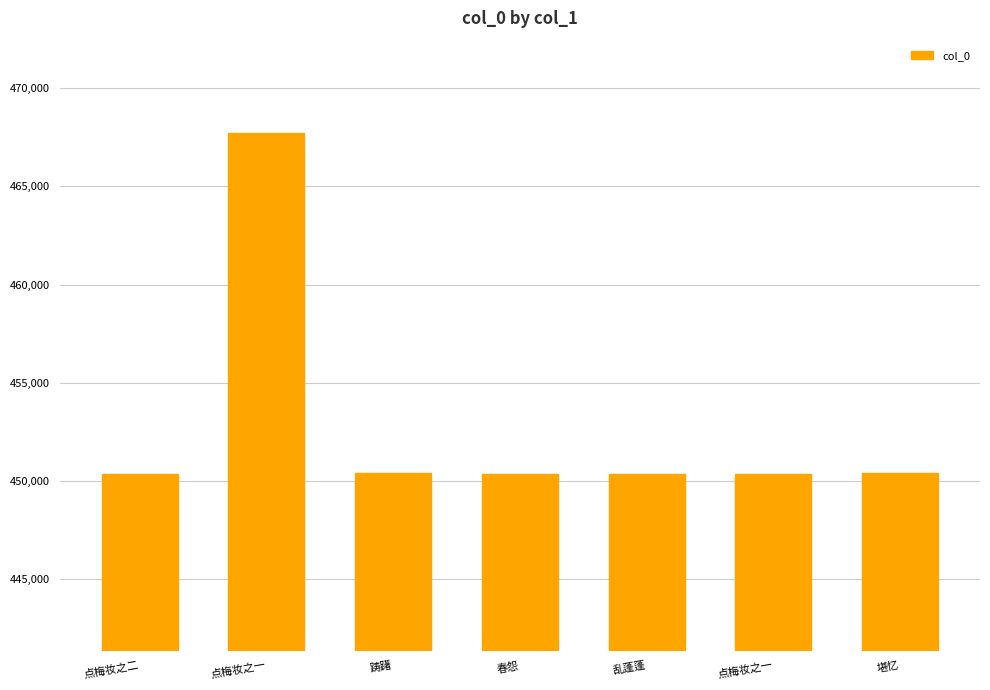

What is the greatest value displayed?

467740